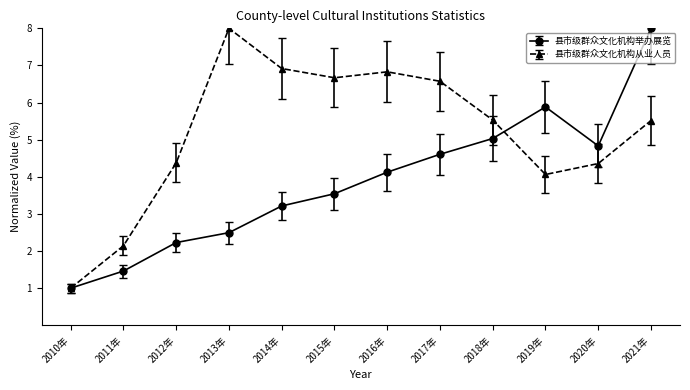

What is the average value of the 县市级群众文化机构从业人员 series?

5.2